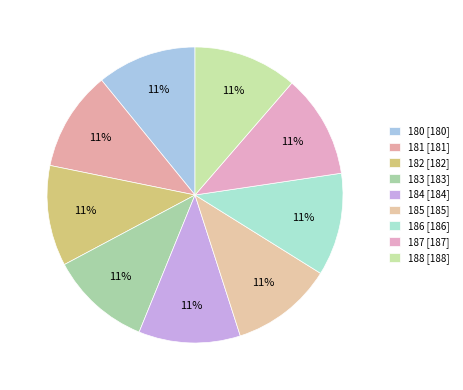

Between 181 and 185, which is larger?

185